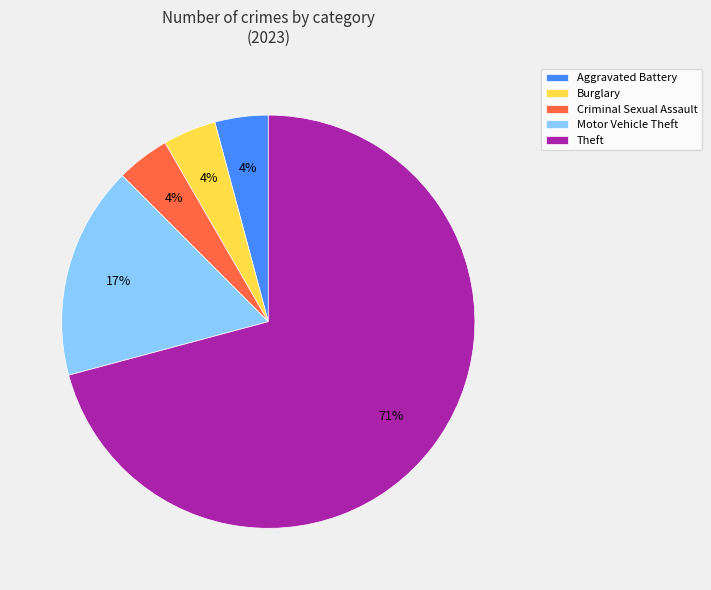

To the nearest percent, what is the average slice percentage?

20%